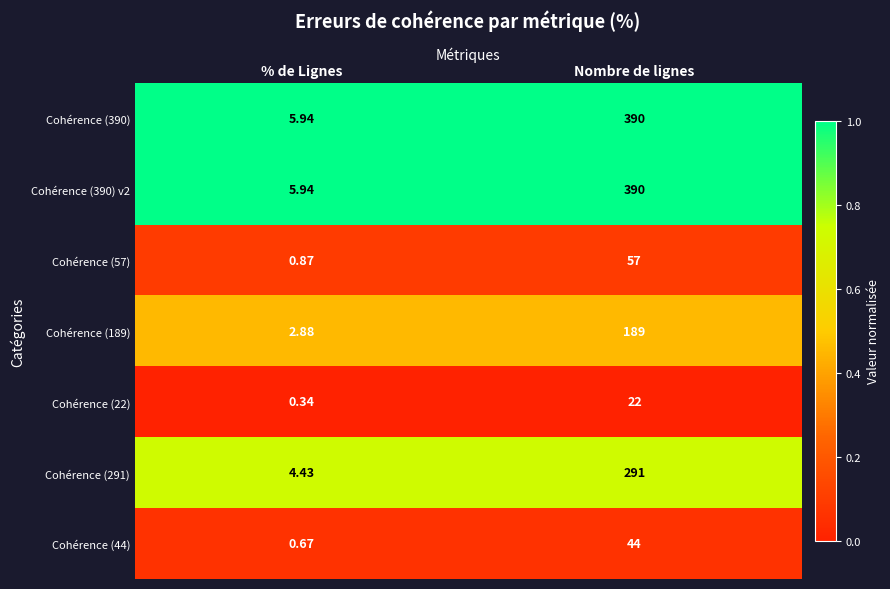

At which category is the sum across all series the highest?

Nombre de lignes